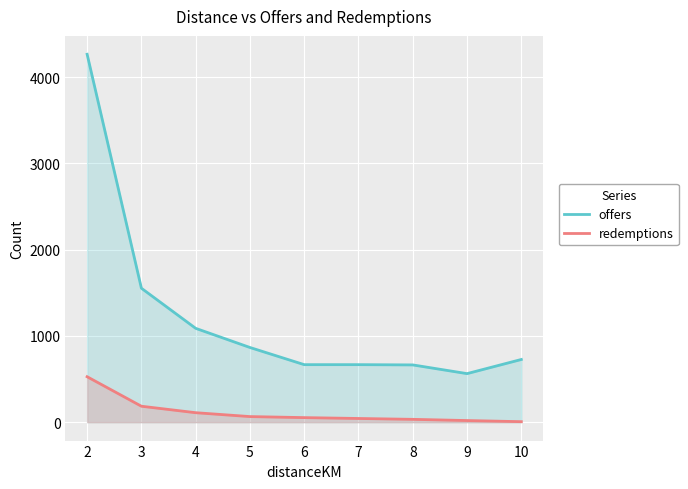

Which series changed the most between 5 and 6?

offers